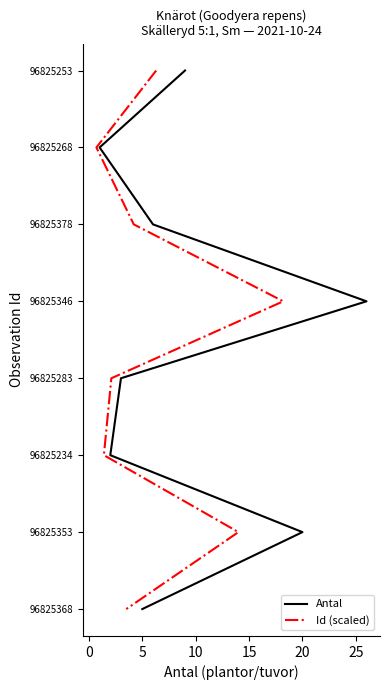

Is the value of Antal at 5 greater than the value of Id (scaled) at 30?

Yes